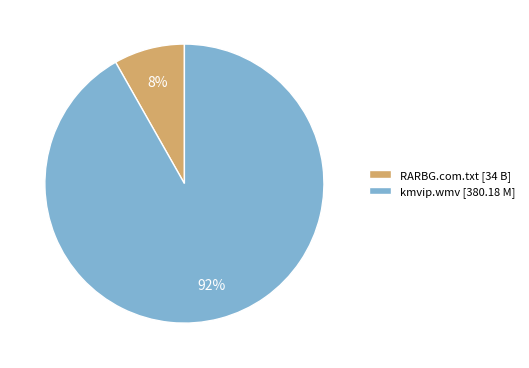

How many segments does this pie chart have?

2